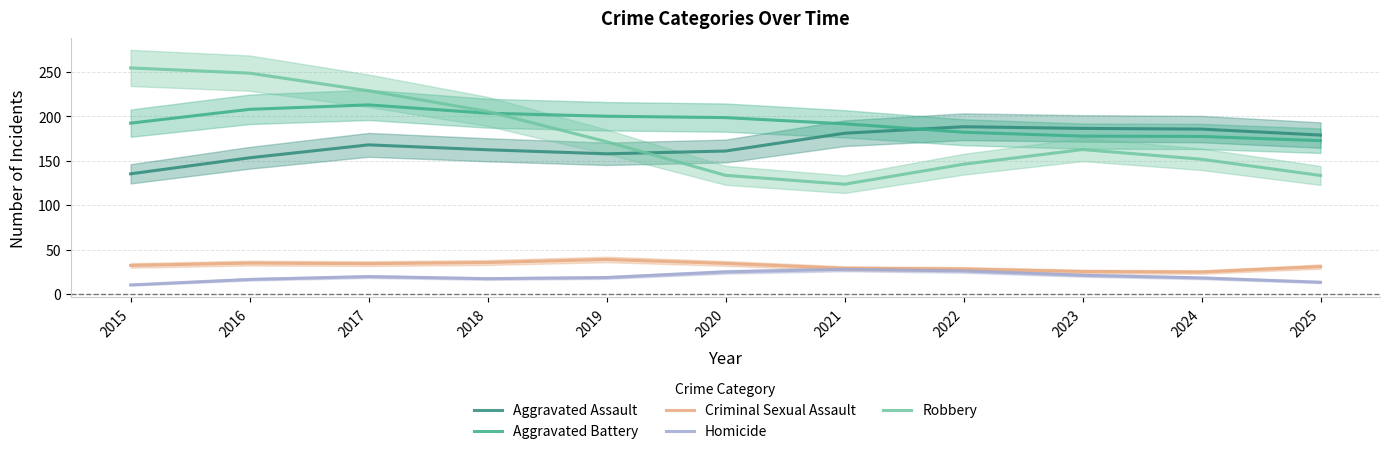

In Aggravated Battery, how many points are higher than both neighbors (excluding endpoints)?

1